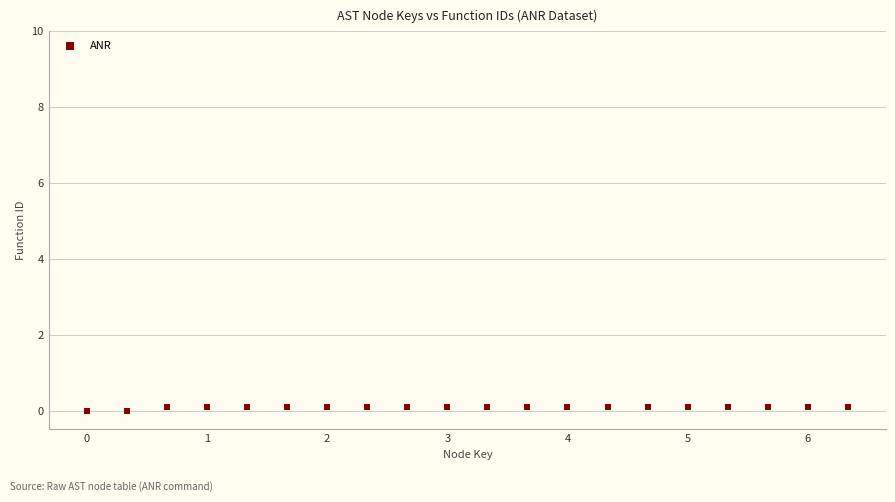

What is the range of X values (max minus min)?

6.3